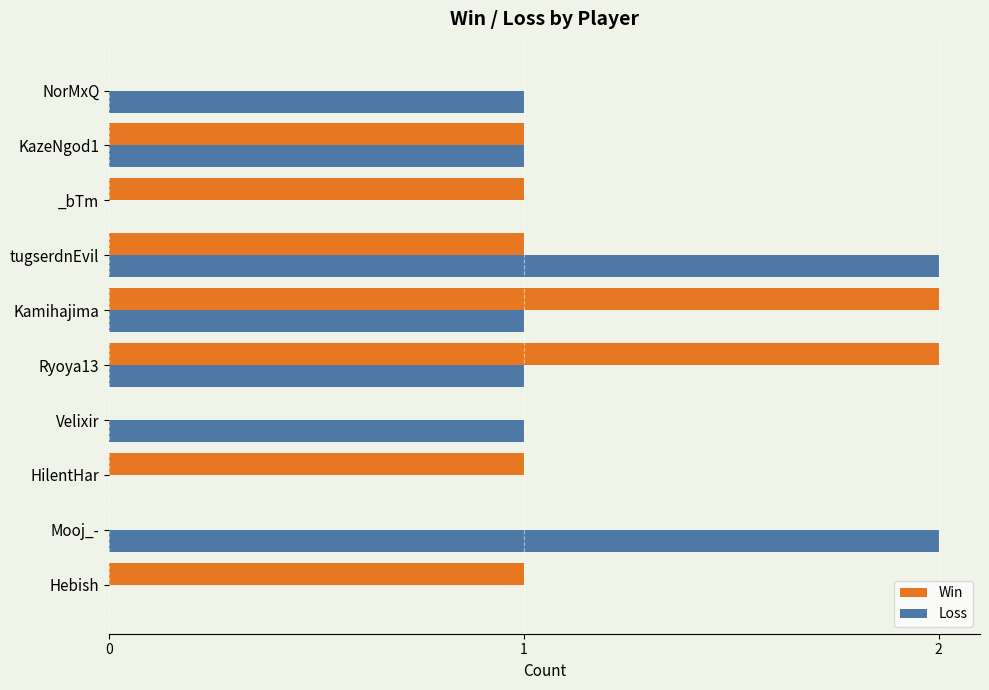

Between KazeNgod1 and NorMxQ, which series saw the biggest shift?

Win